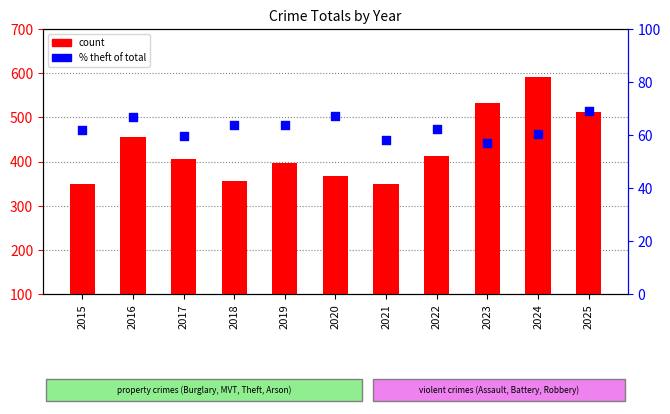

At which category is the sum across all series the highest?

2024